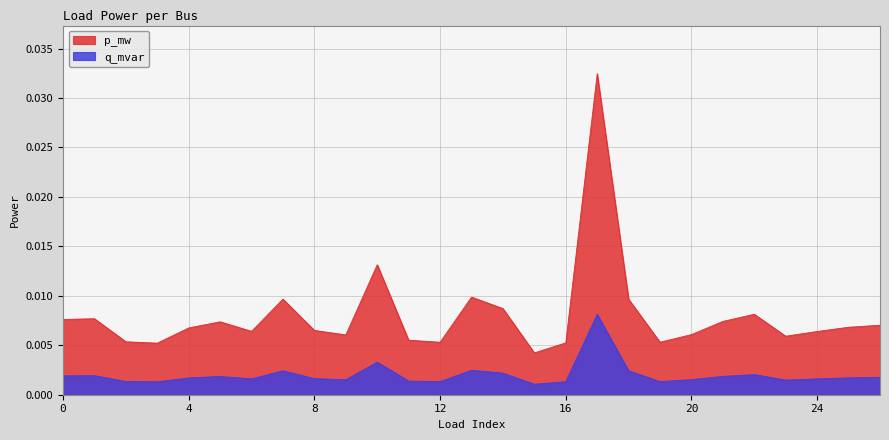

Which series has the widest spread of values?

p_mw